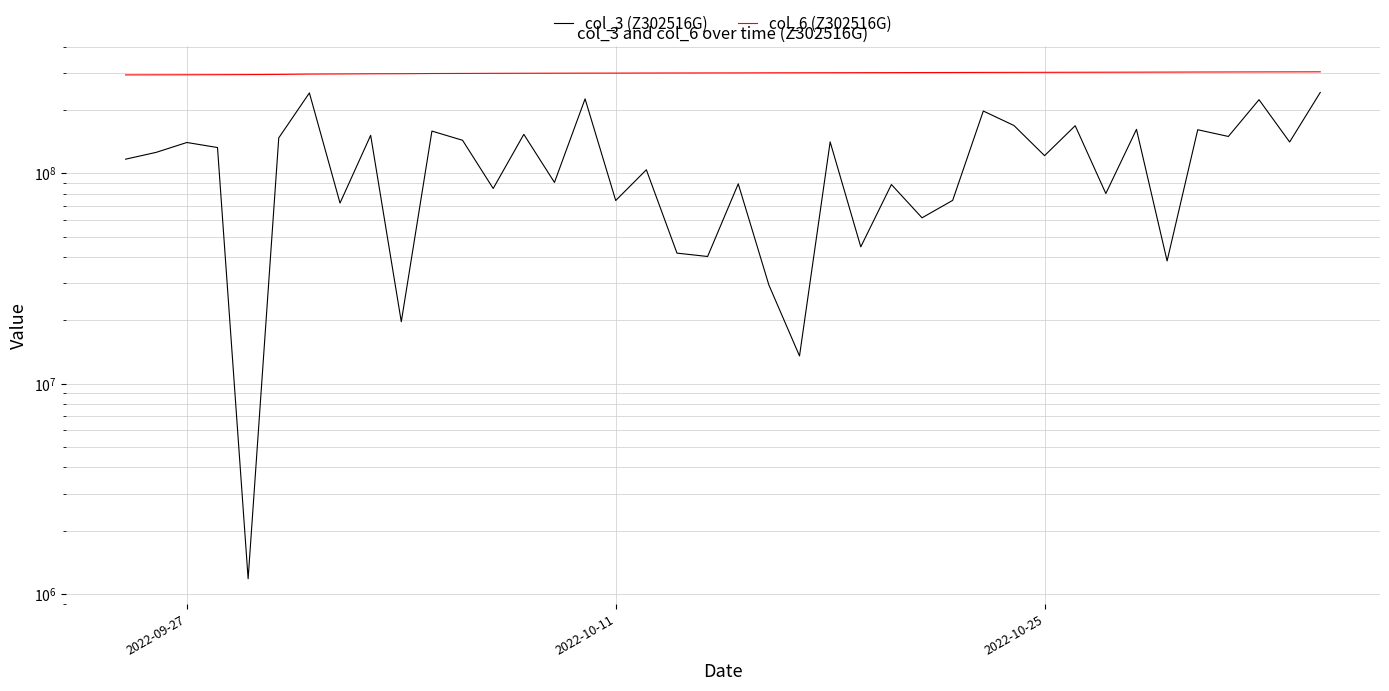

Is the value of col_3 (Z302516G) at 31 greater than the value of col_6 (Z302516G) at 14?

No